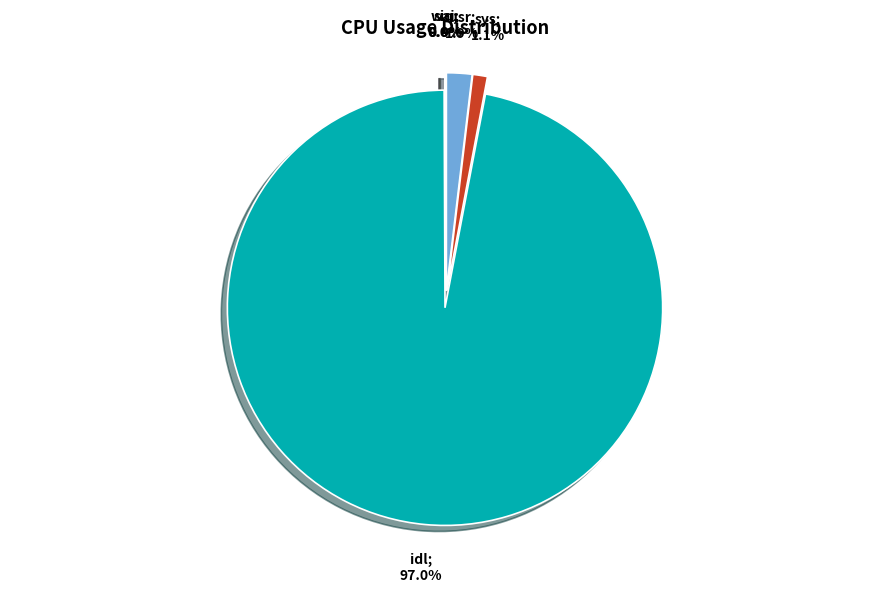

The wai slice represents 0% of the pie. True or false?

True